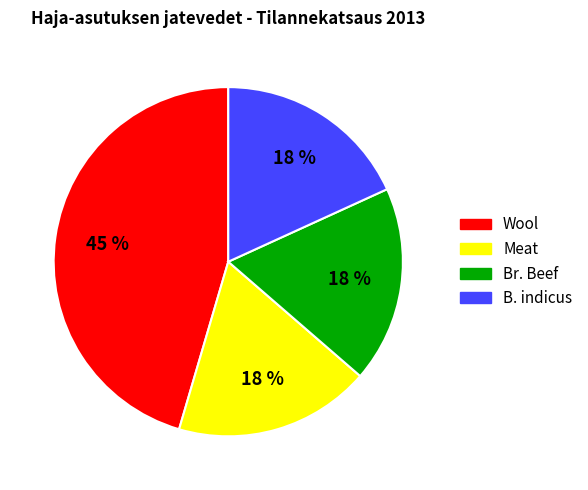

To the nearest percent, what is the combined percentage of Wool and Br. Beef?

64%